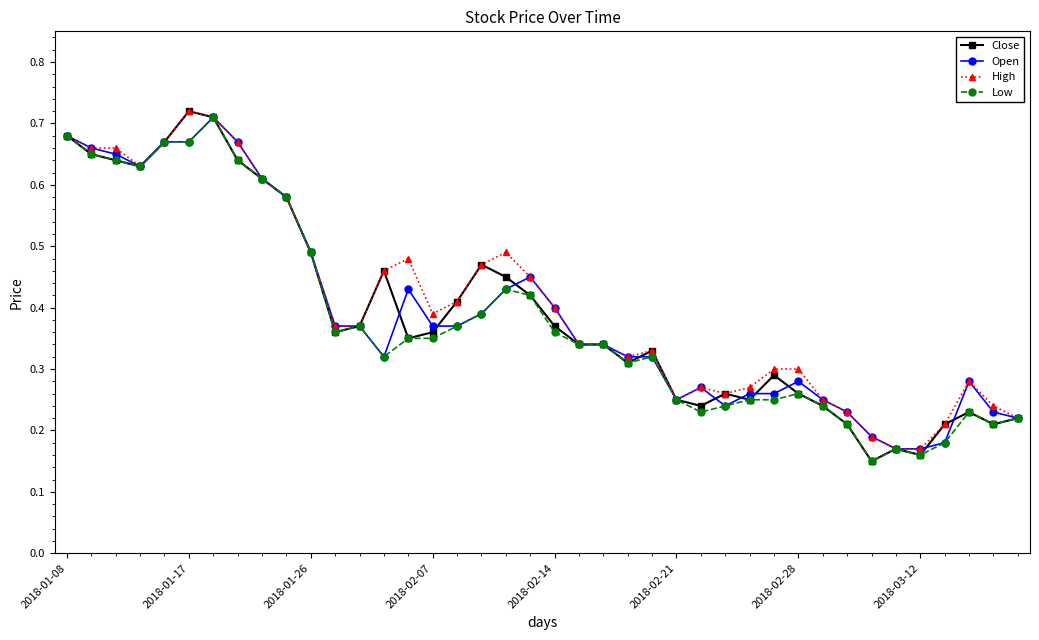

How many Low values are between 0 and 1?

40